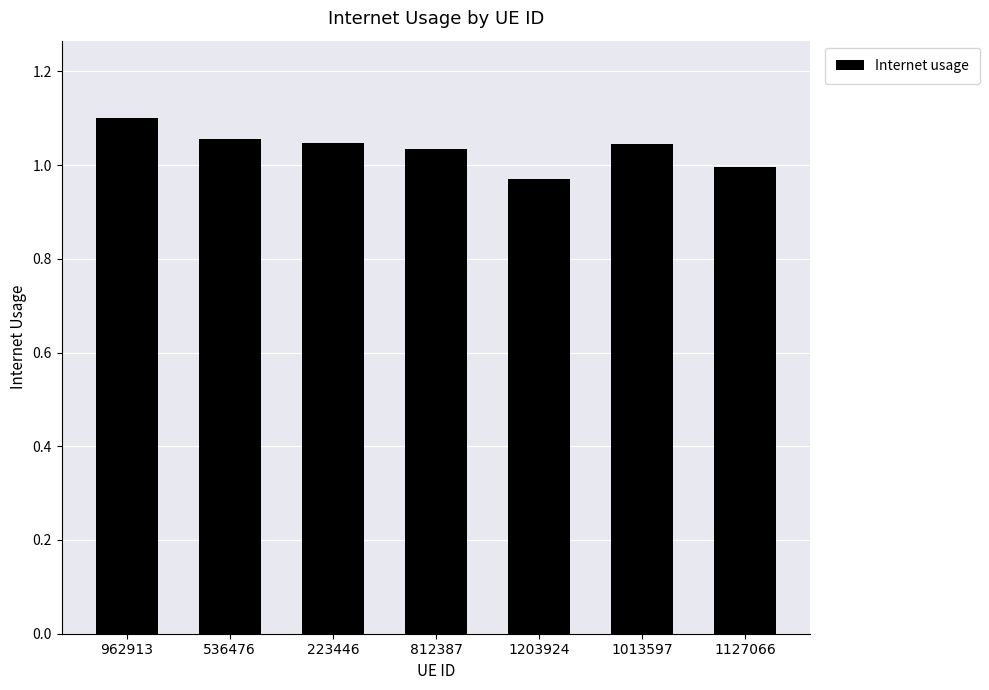

The chart shows a value of 0.6 at 962913. True or false?

False